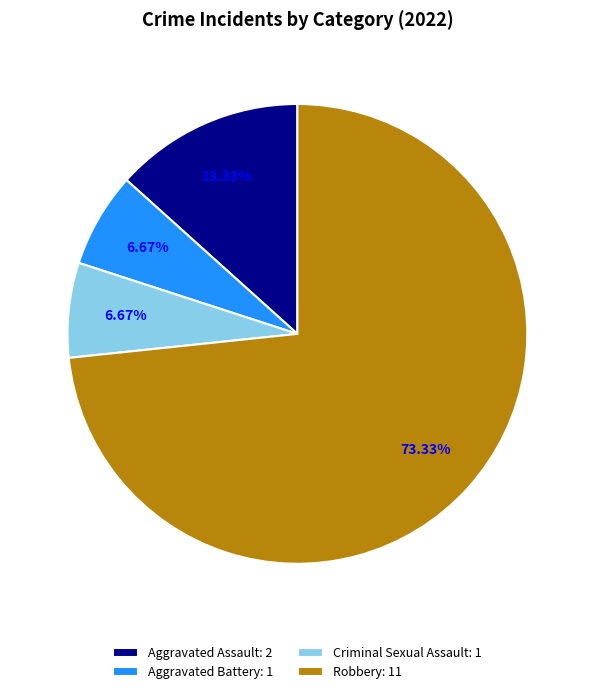

What is the largest slice in the pie chart?

Robbery